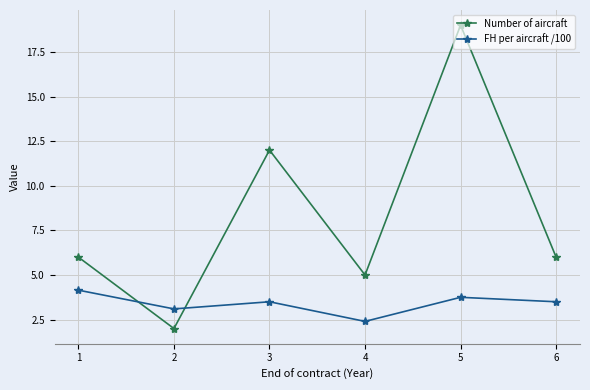

Reading left to right, what are all the values shown in this chart?

Number of aircraft: 1=6.0	2=2.0	3=12.0	4=5.0	5=19.0	6=6.0
FH per aircraft /100: 1=4.2	2=3.1	3=3.5	4=2.4	5=3.8	6=3.5